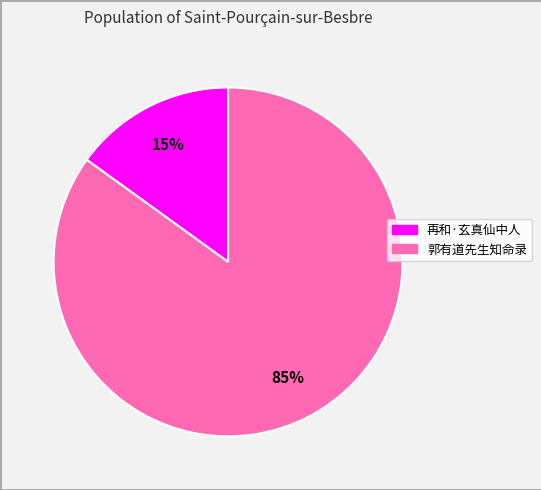

To the nearest percent, what is the average slice percentage?

50%